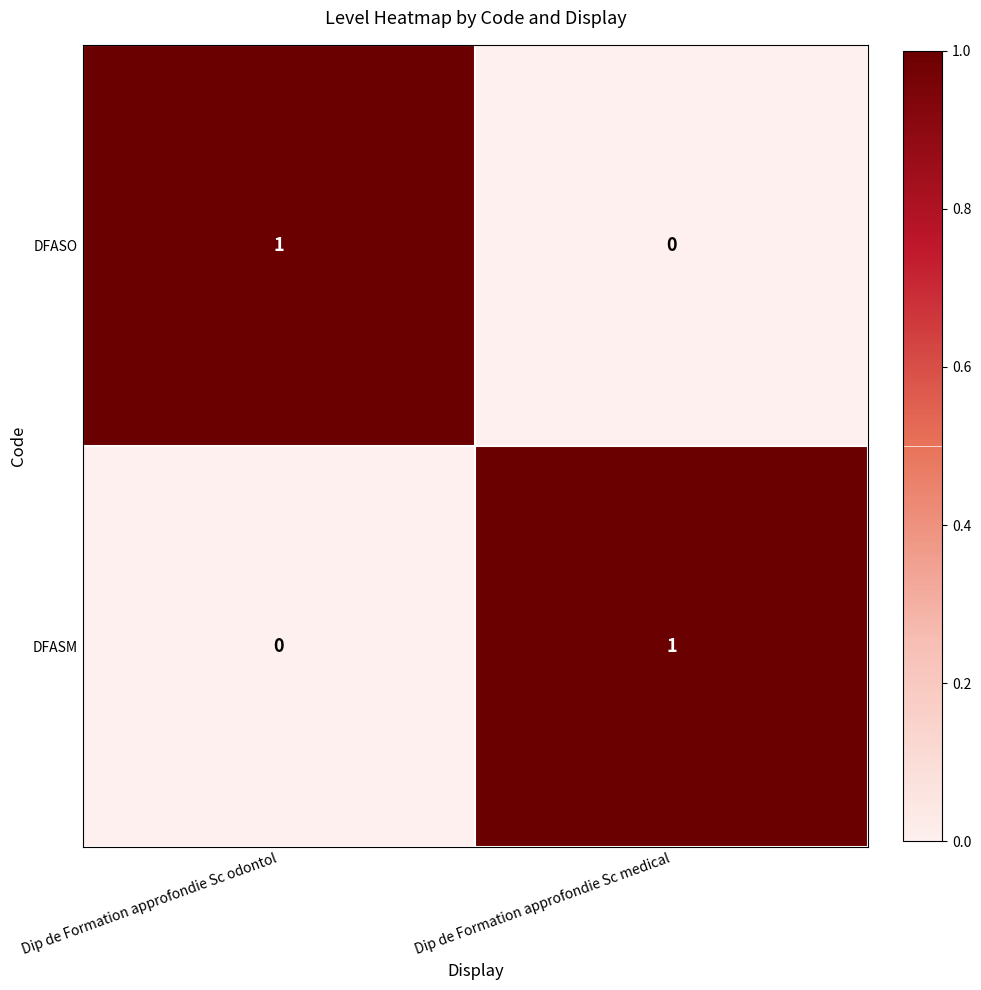

At which label does DFASO reach its minimum?

Dip de Formation approfondie Sc medical